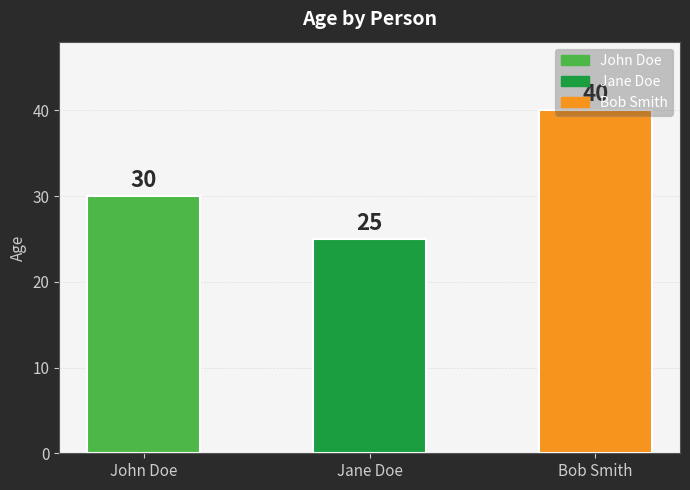

What is the difference between the maximum and minimum values?

15